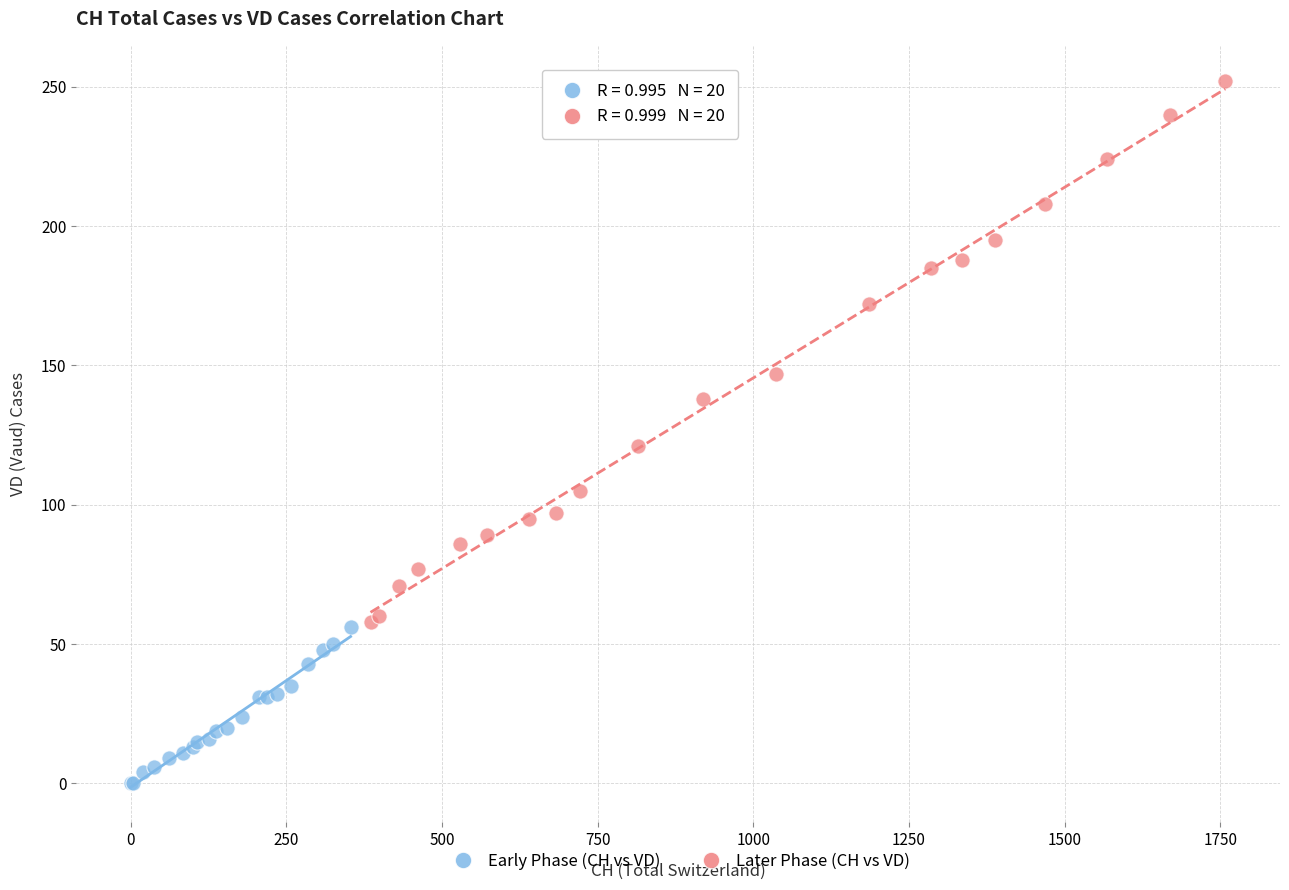

Which series contains the highest Y value?

Later Phase (CH vs VD)